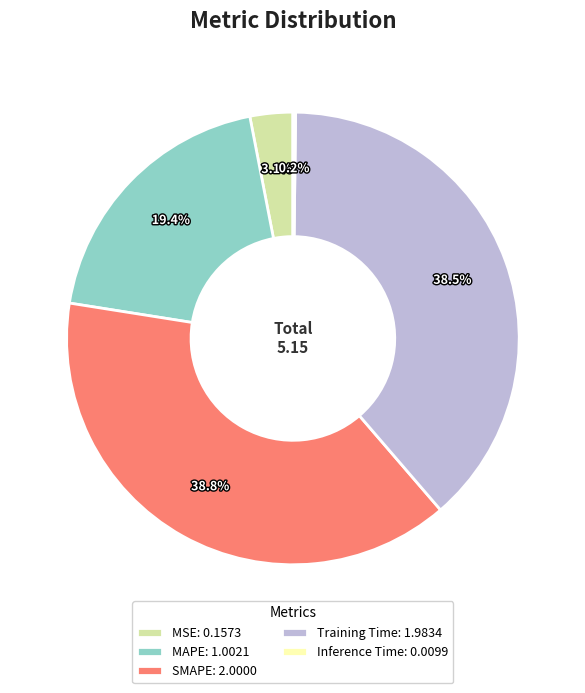

To the nearest percent, what percentage of the pie is MAPE?

19%